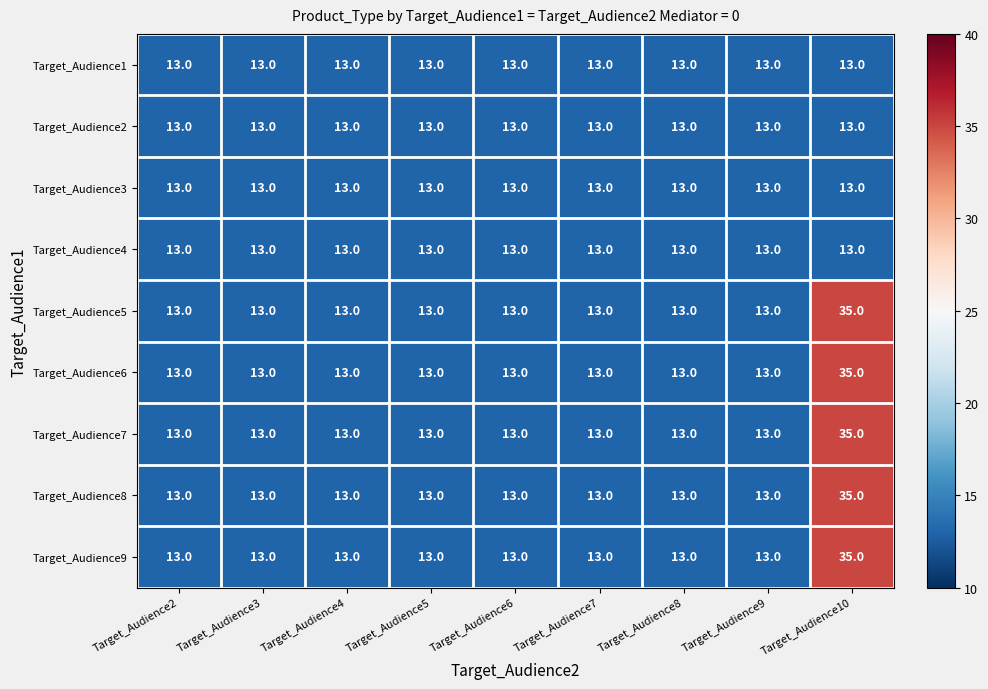

At which category is the sum across all series the highest?

Target_Audience10